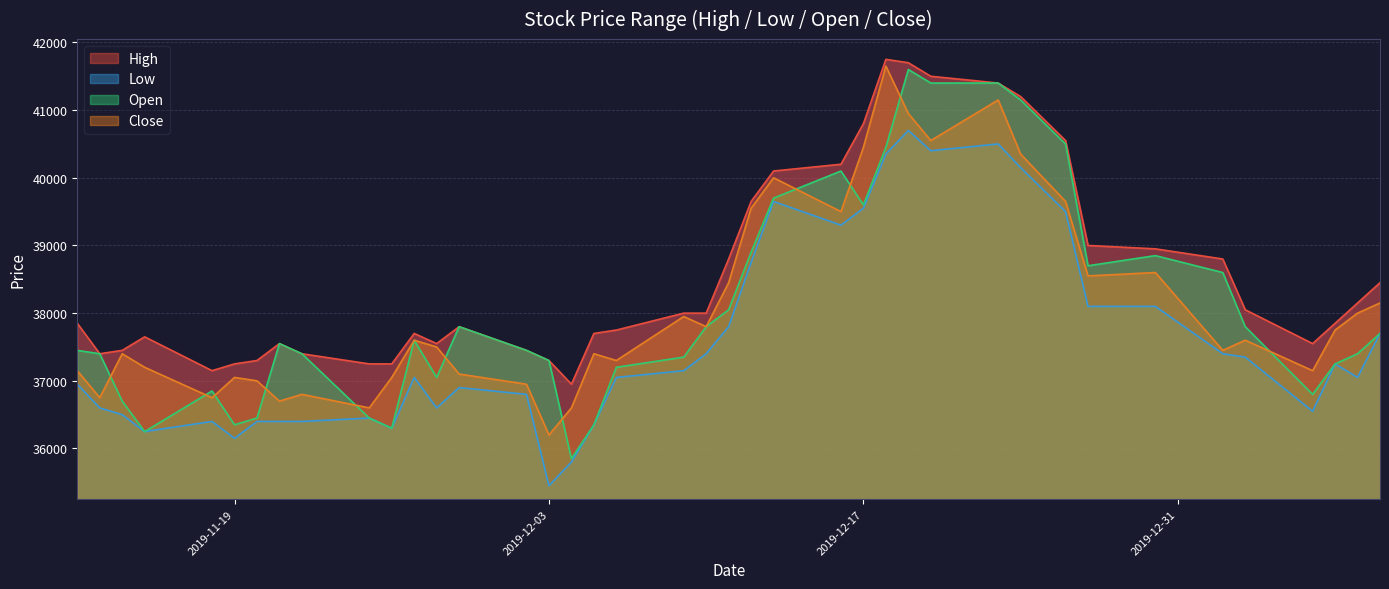

At 2019-11-29, list the series in order from smallest to largest.

Low, Close, High, Open